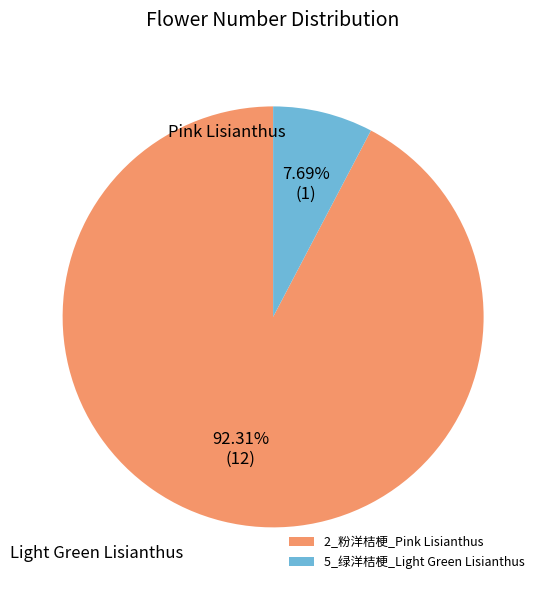

What is the ratio of the value at 2_粉洋桔梗_Pink Lisianthus to the value at 5_绿洋桔梗_Light Green Lisianthus?

12.0